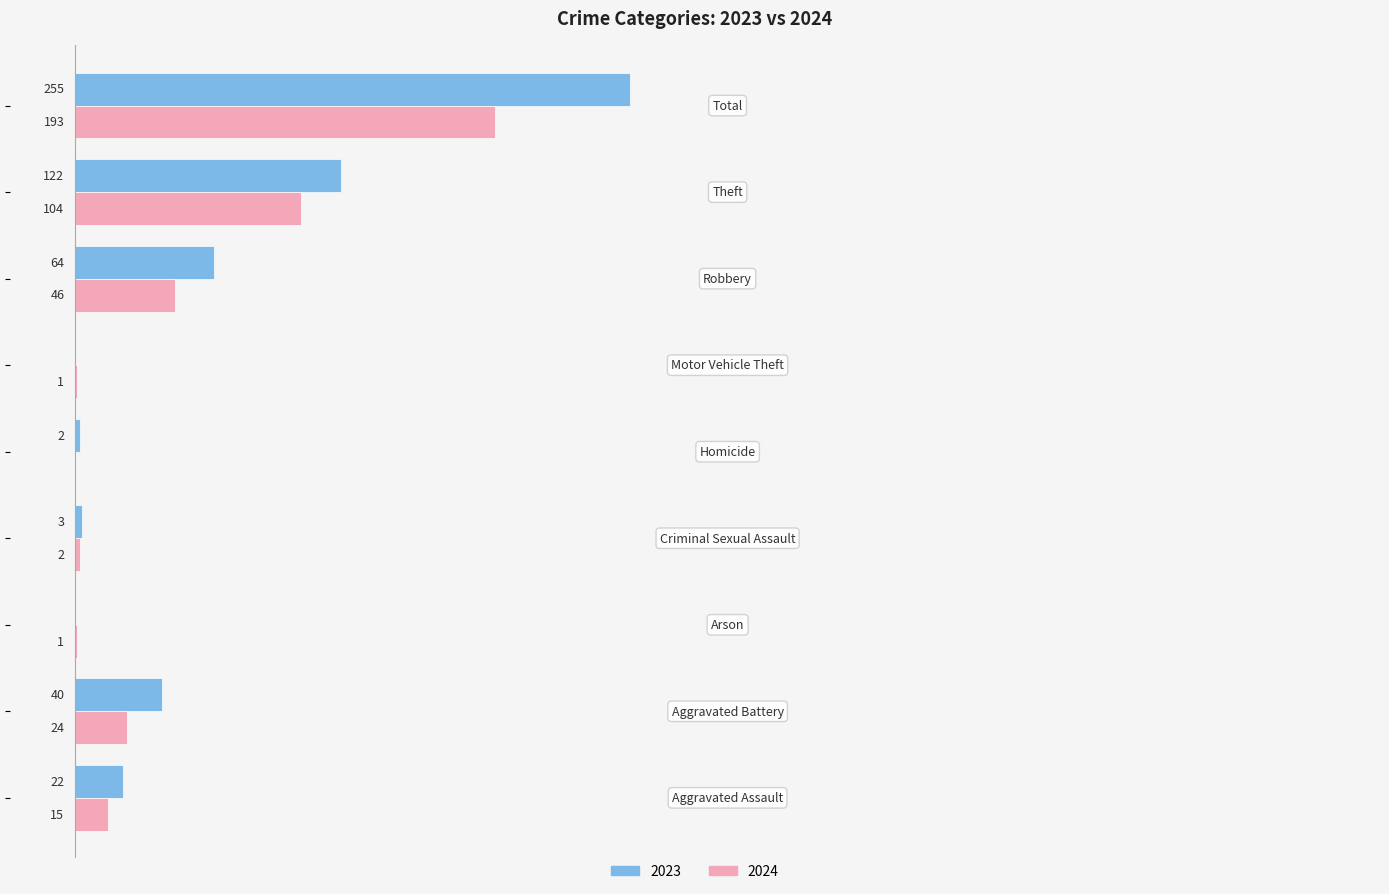

What are all the series names shown in the legend?

2023, 2024